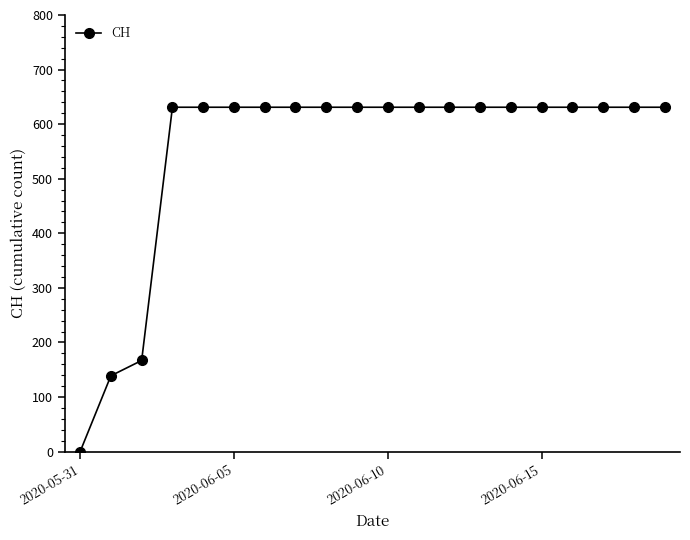

How many data points are less than 631?

3